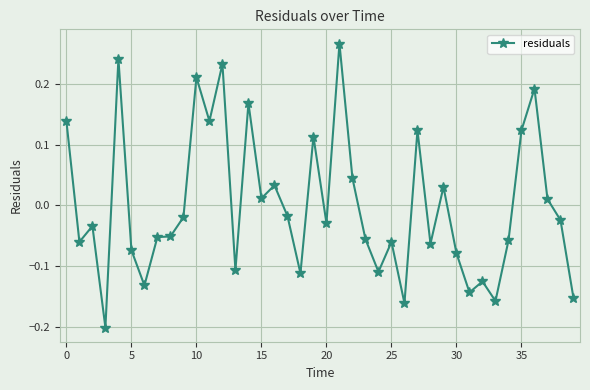

What is the difference between the maximum and minimum values?

0.5